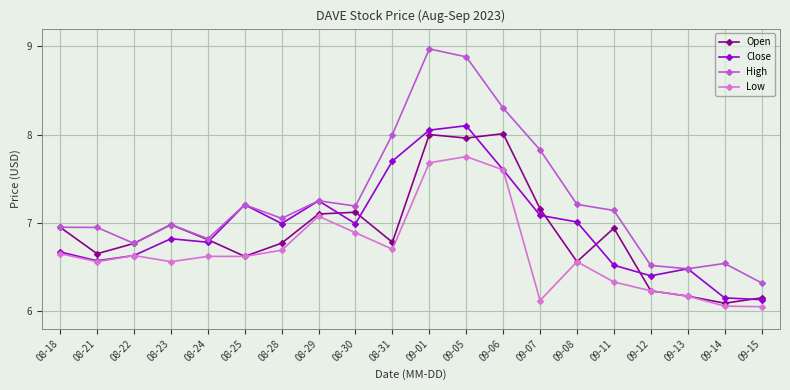

At 08-28, list the series in order from smallest to largest.

Low, Open, Close, High